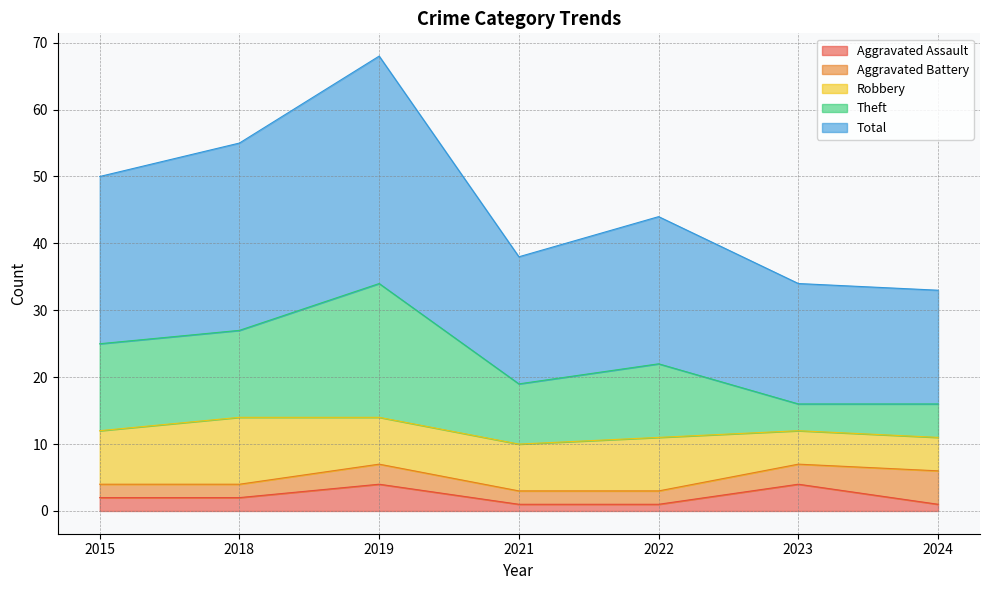

Does the chart have visible grid lines?

Yes